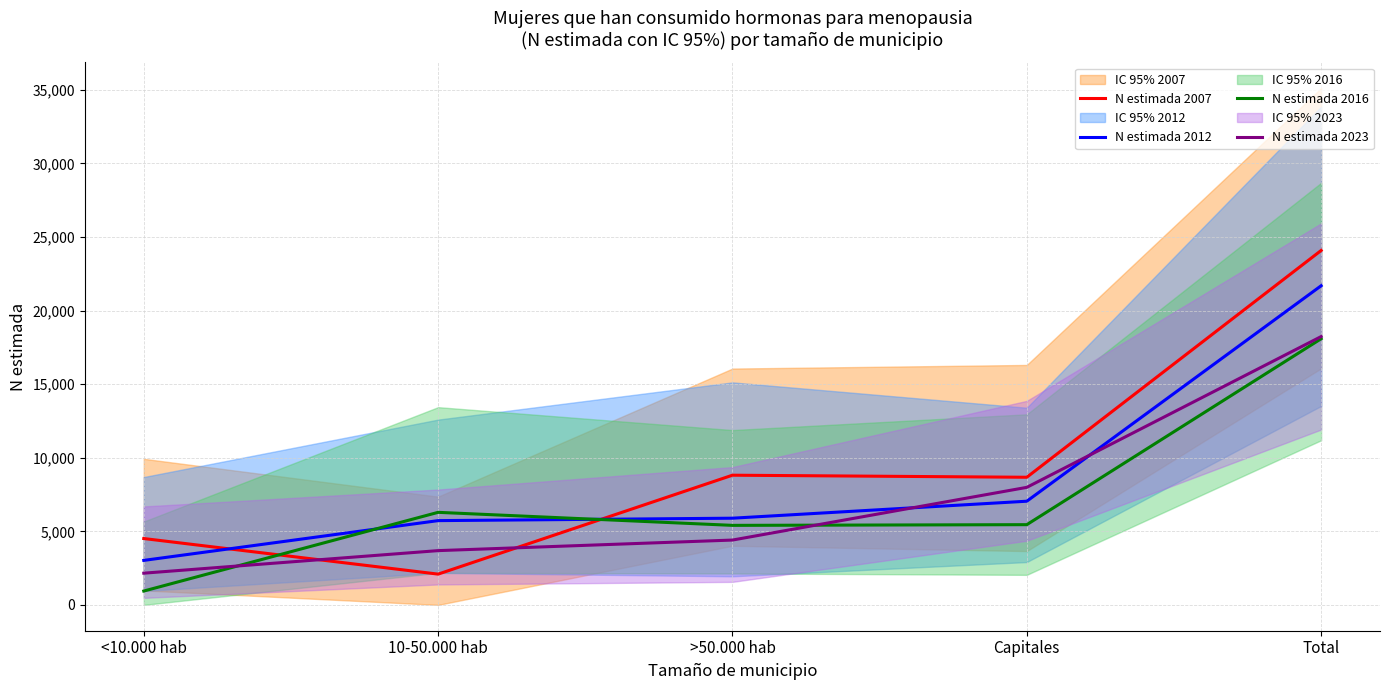

What is the greatest value displayed?

24088